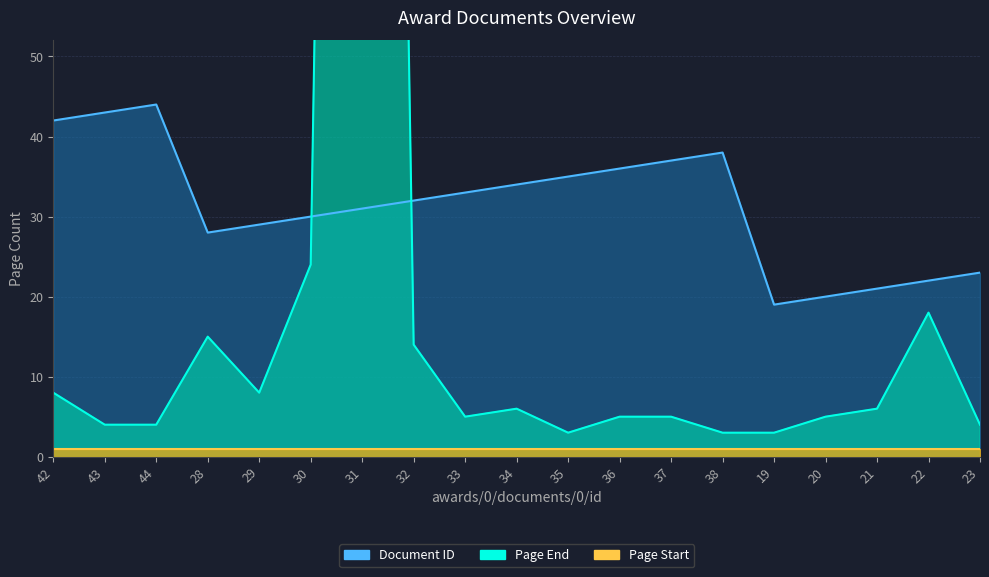

Which series has the largest total across all categories?

Document ID